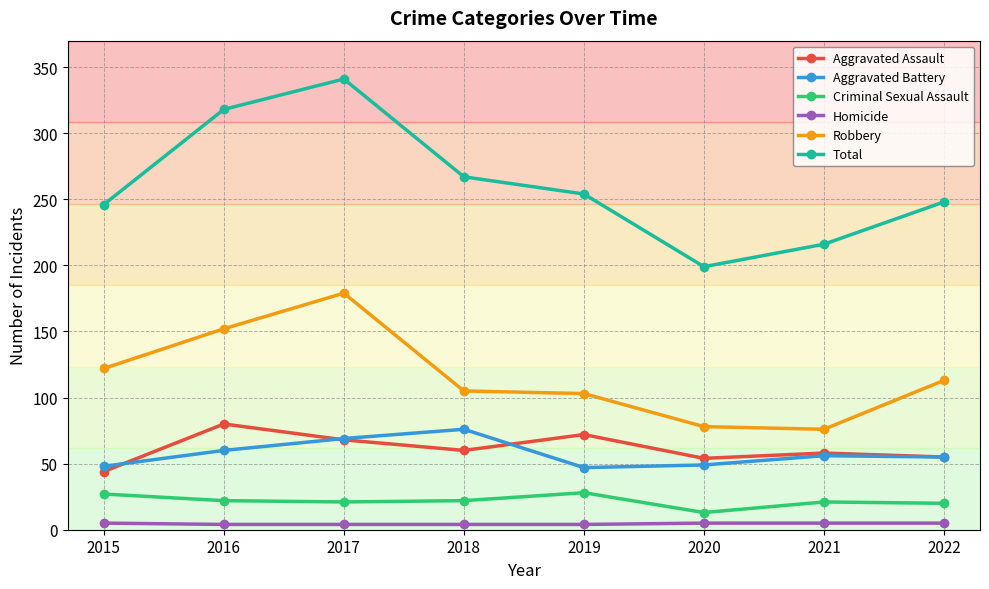

What is the value of the Criminal Sexual Assault point at the 8th from the left?

20